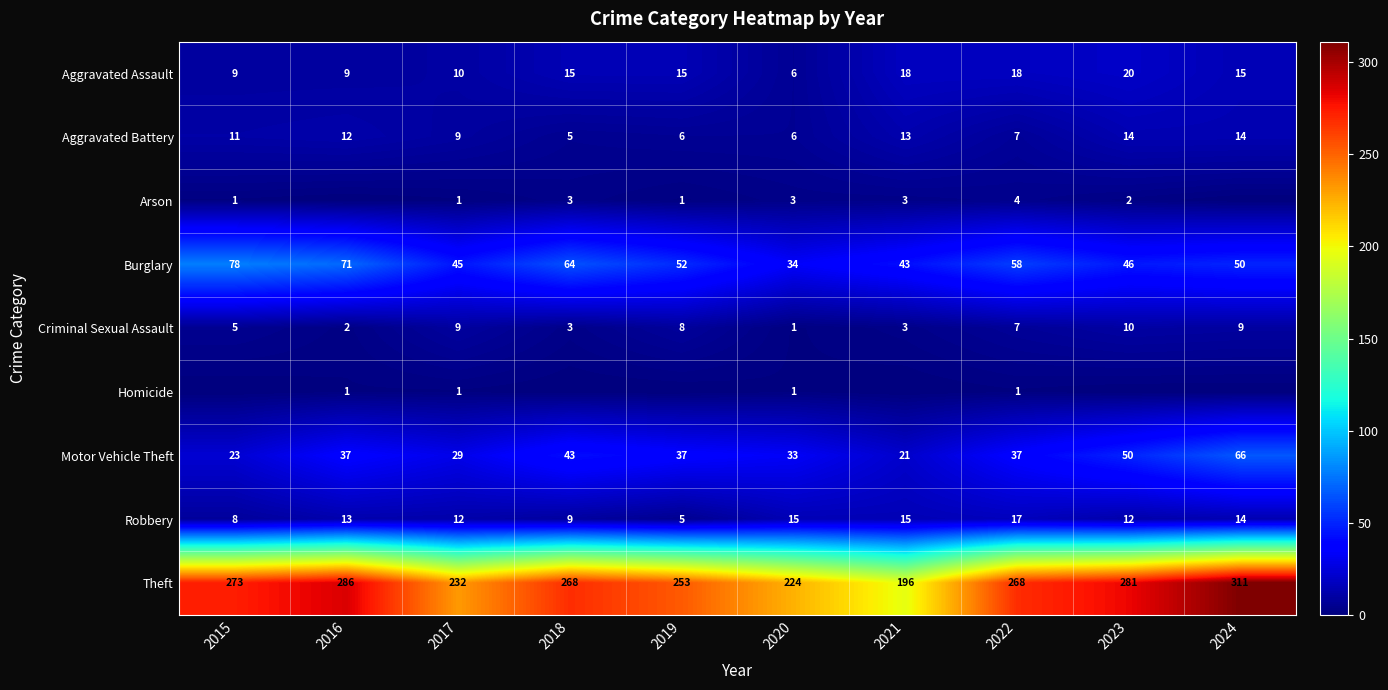

At which label does Burglary first exceed 52?

2015